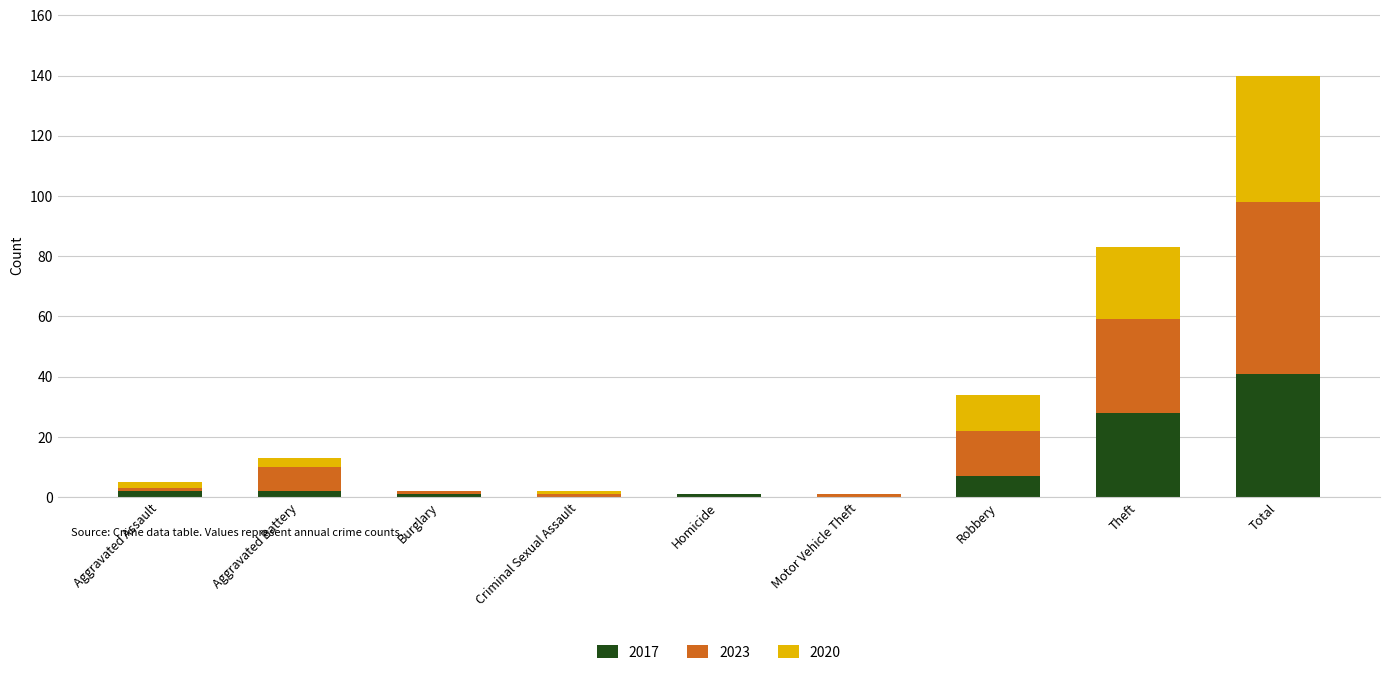

How many distinct data groups are displayed?

3